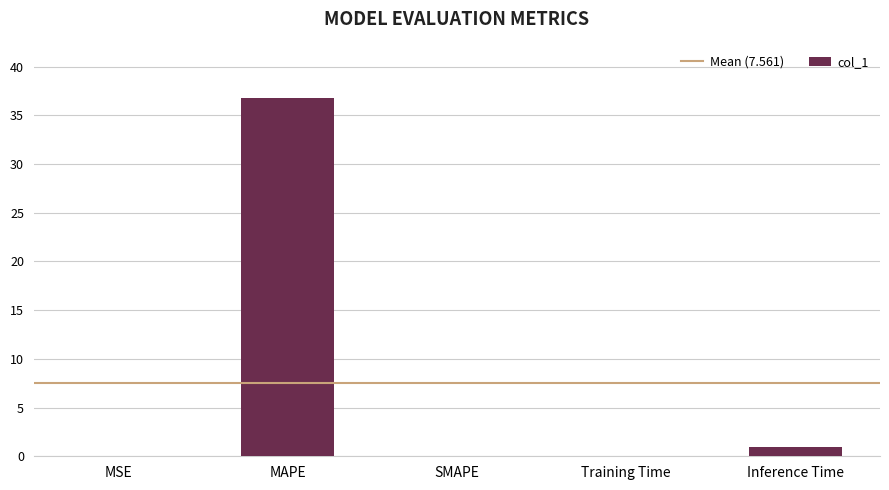

At which category does the chart reach its peak across all series?

MAPE